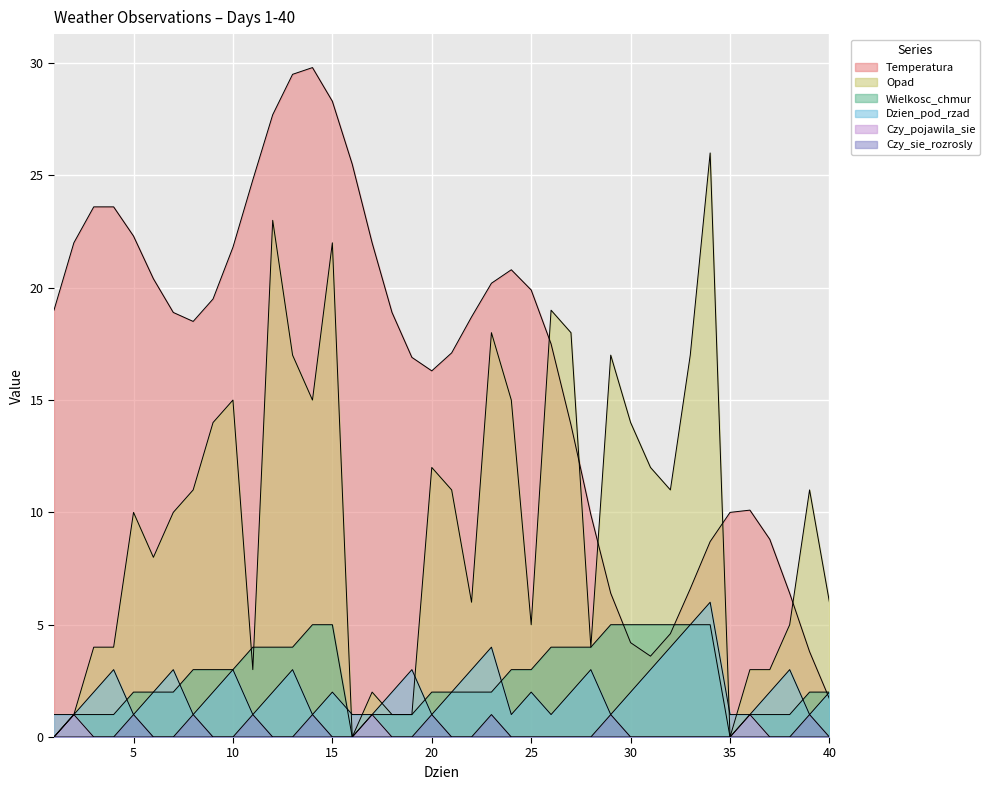

What is the maximum value for Czy_pojawila_sie?

1.0